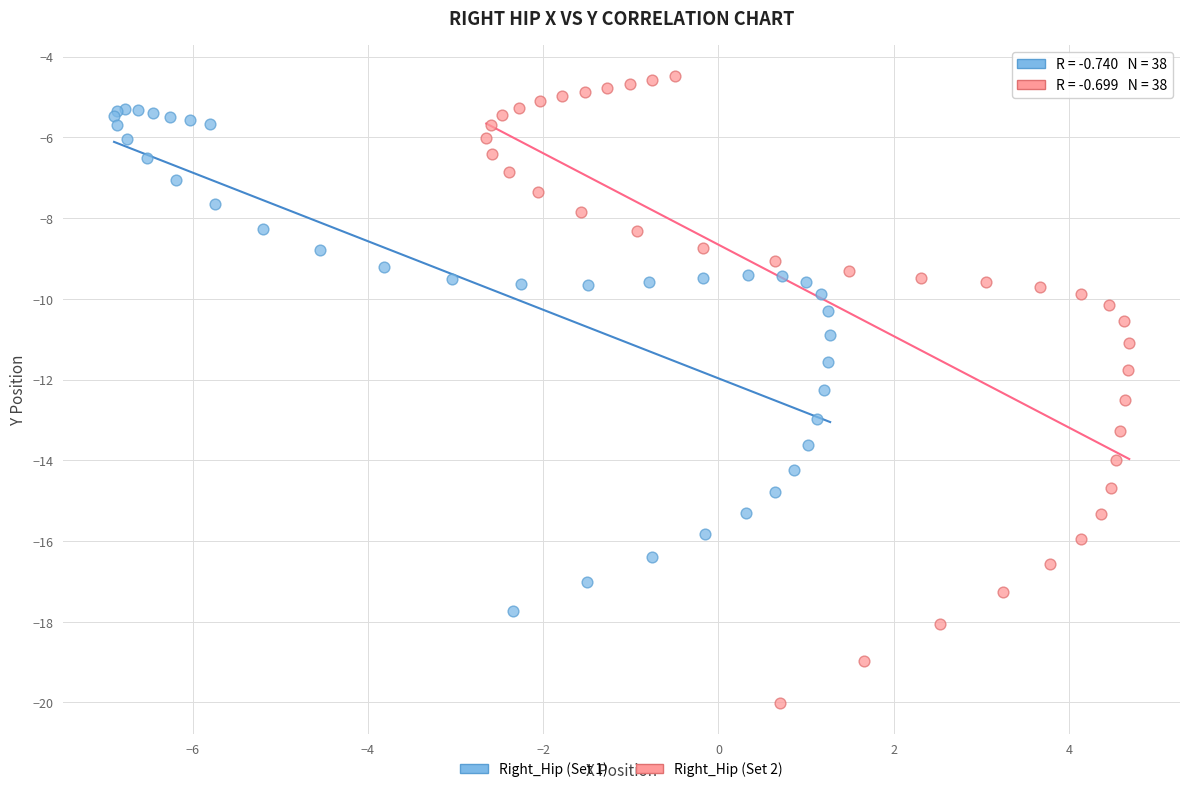

What are all the series names shown in the legend?

Right_Hip (Set 1), Right_Hip (Set 2)